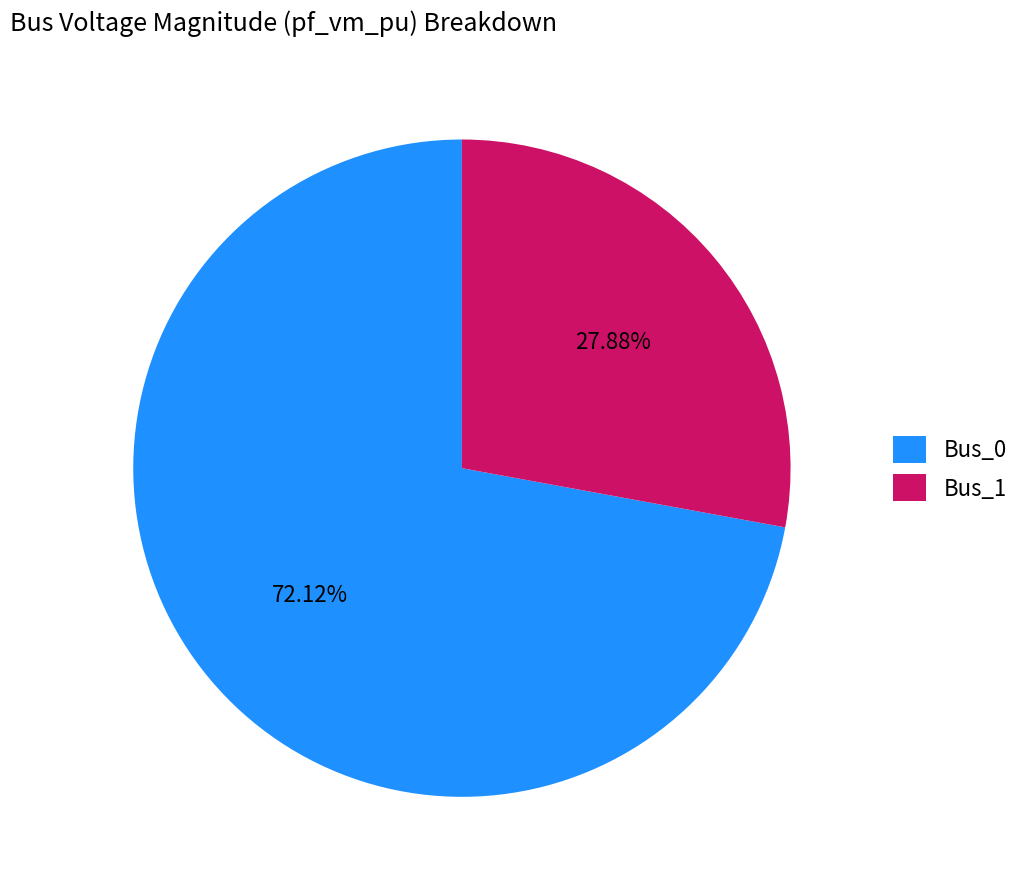

Which slice is the largest?

Bus_0